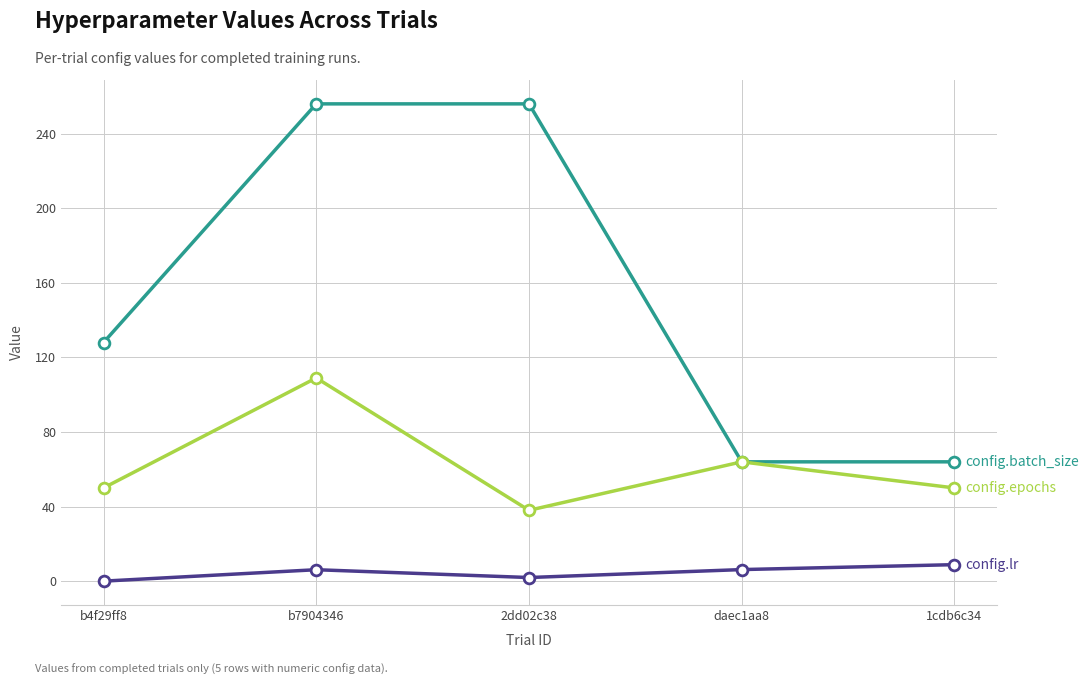

At which category is the sum across all series the highest?

b7904346